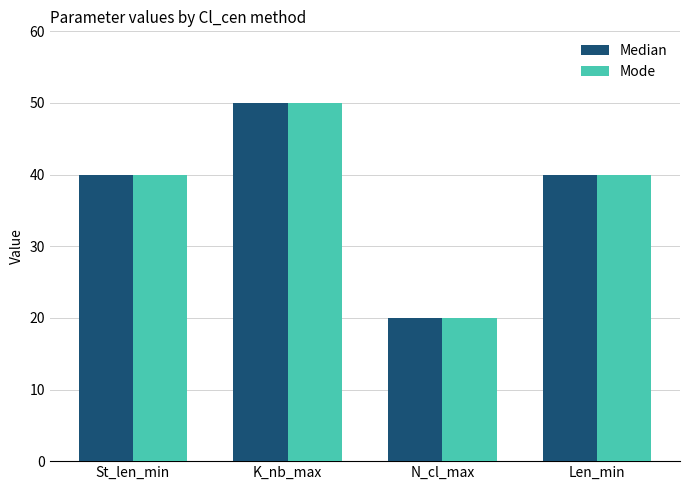

How many groups of bars are there?

4